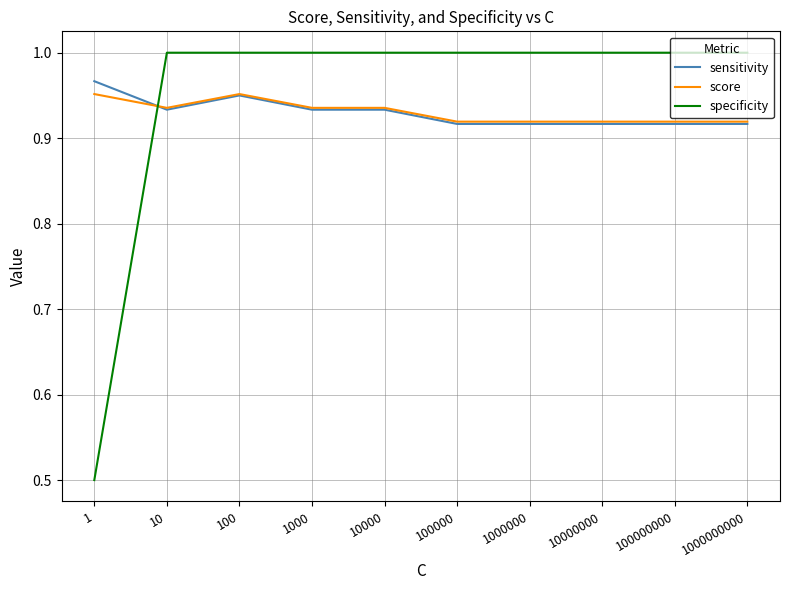

Which series has the widest spread of values?

specificity